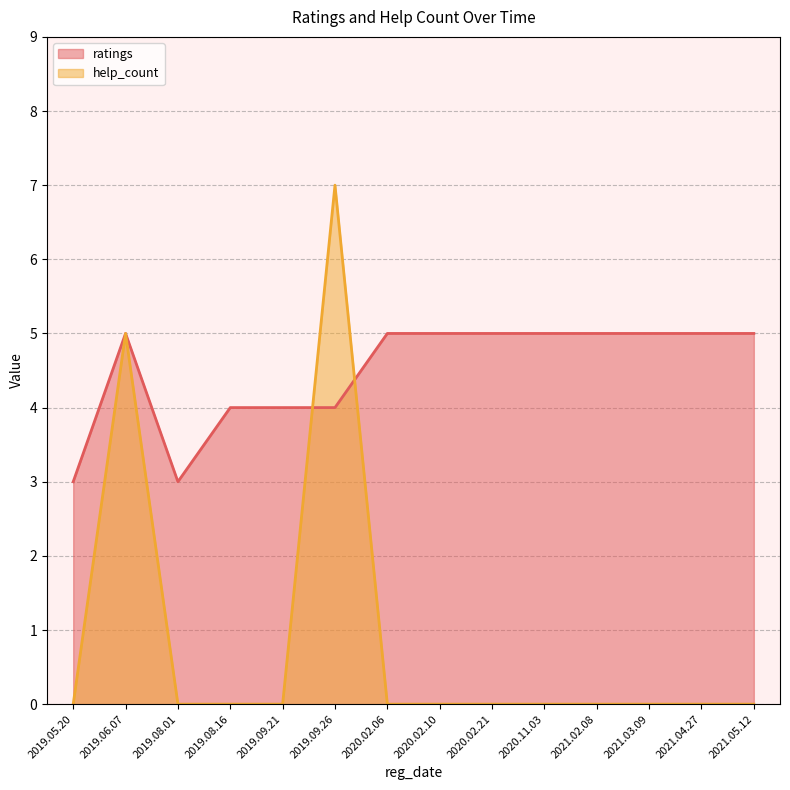

What is the label of the 1st point from the left?

2019.05.20